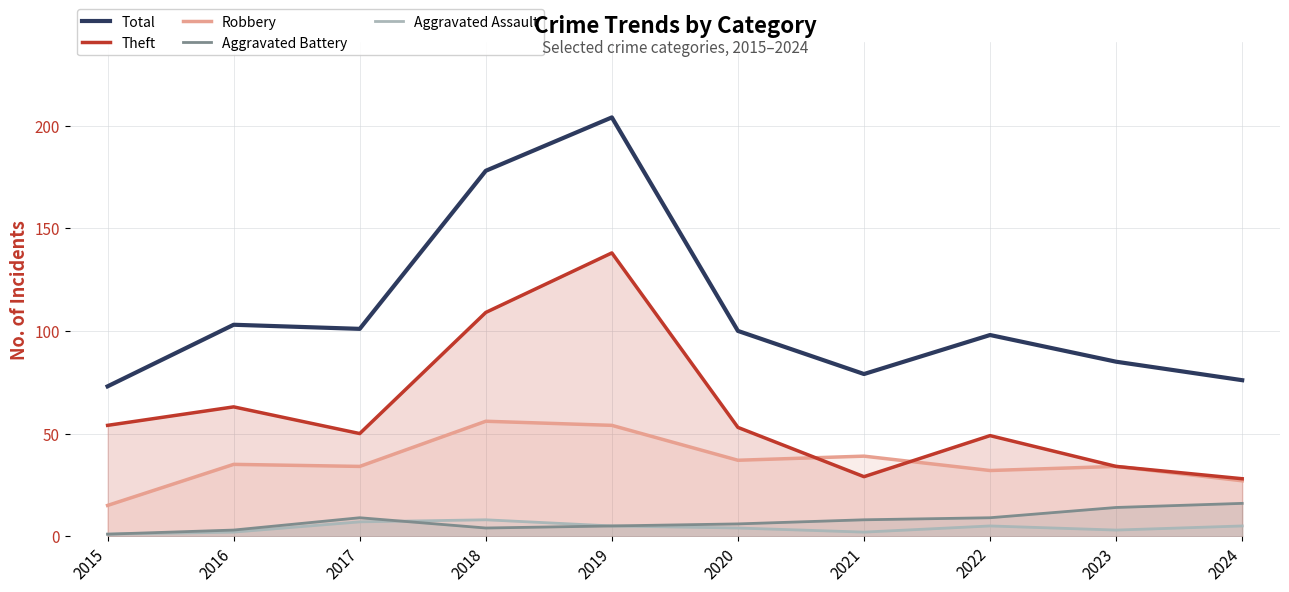

Does the chart have visible grid lines?

Yes